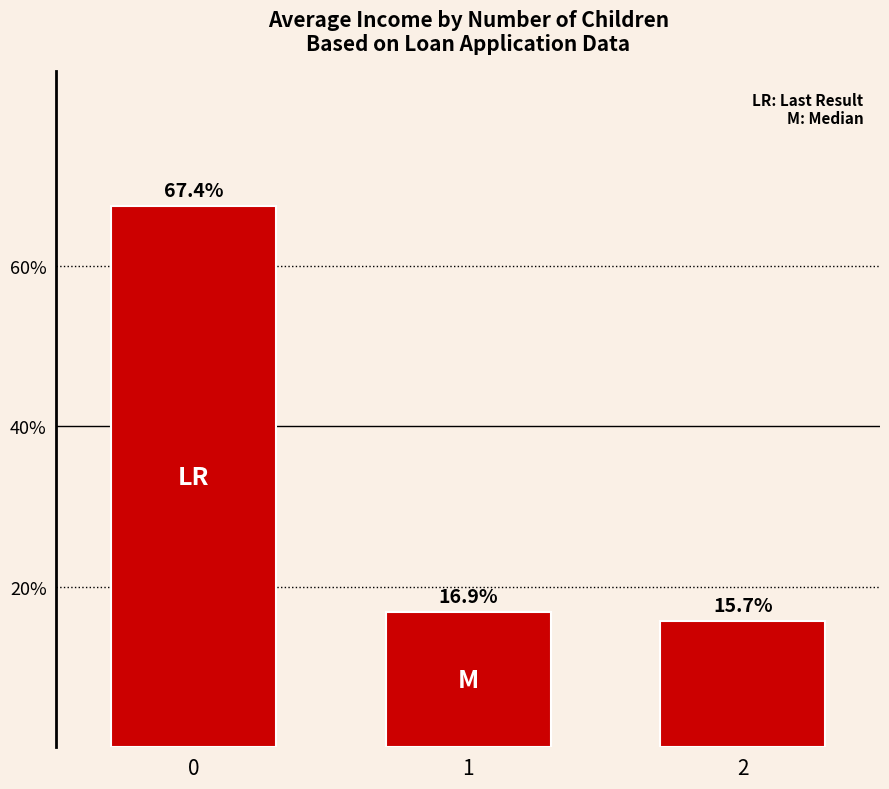

Is it true that the value at 0 is 16.9?

False